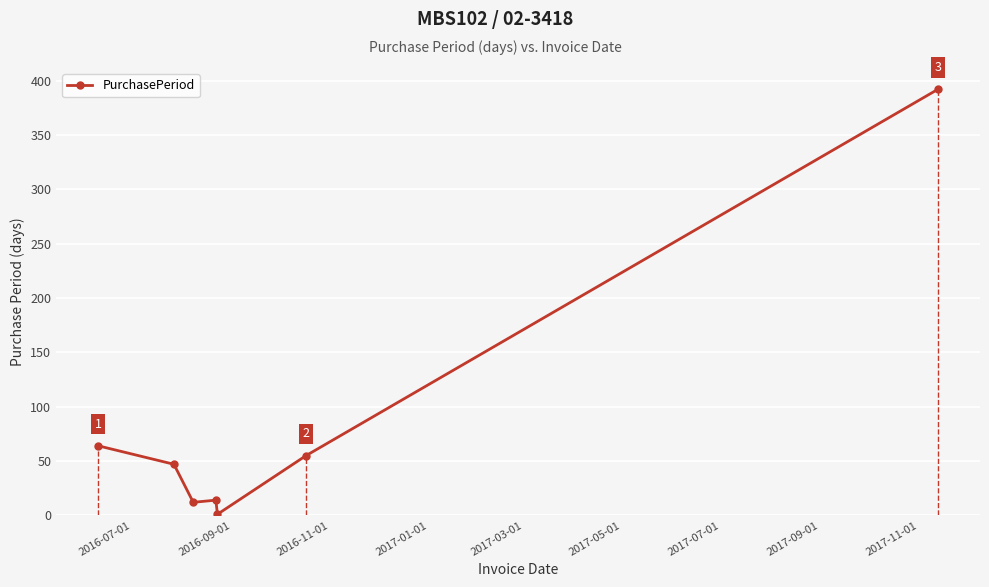

What is the value of the 7th point from the left?

392